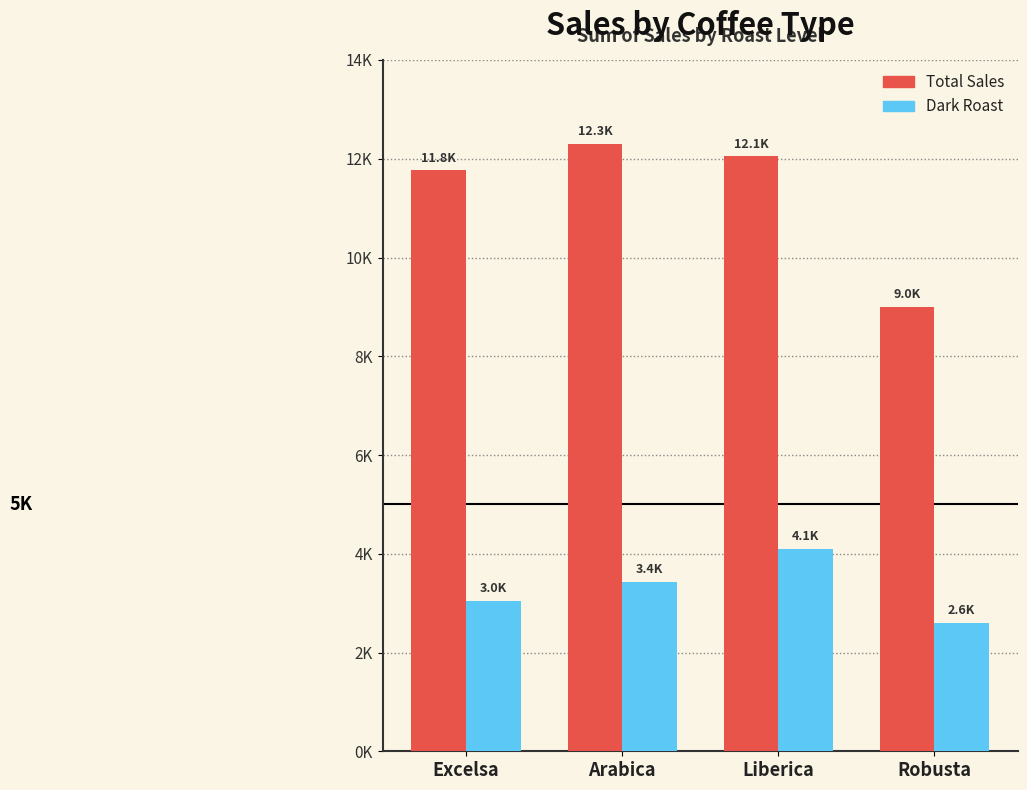

What are all the series names shown in the legend?

Total Sales, Dark Roast